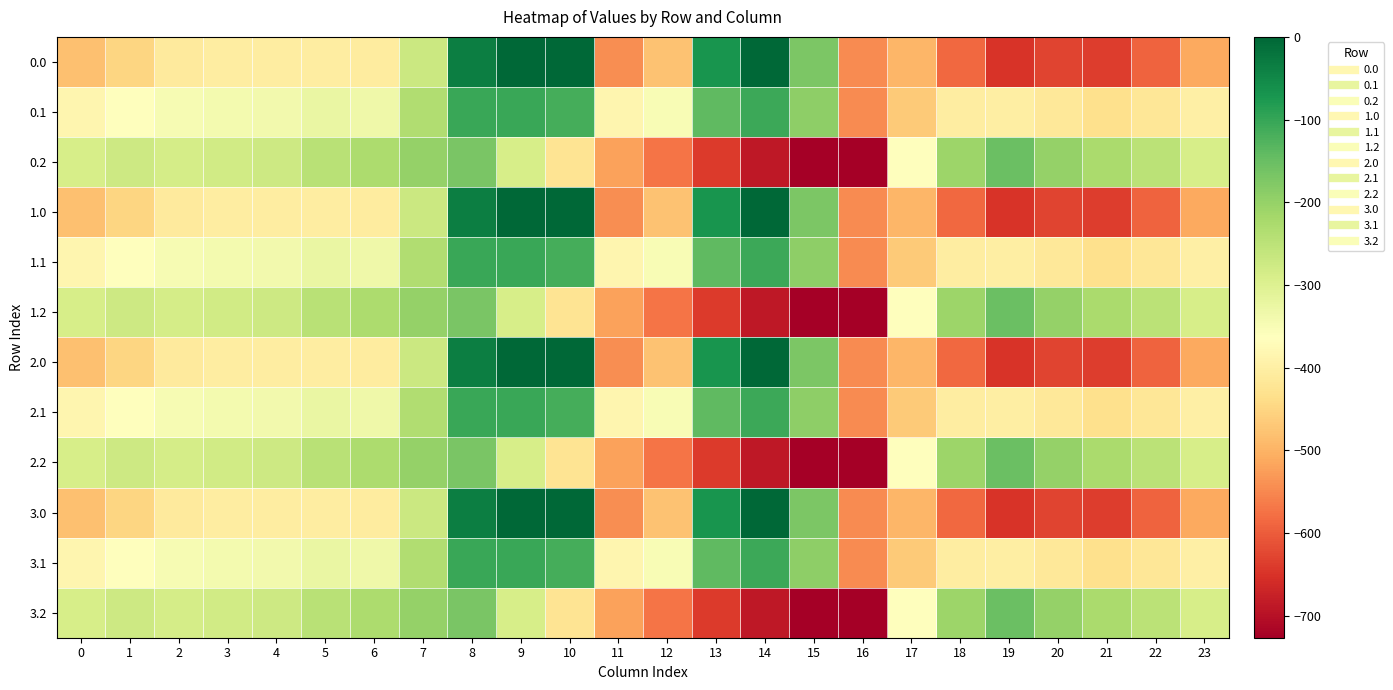

What is the minimum value shown in the chart?

-726.6